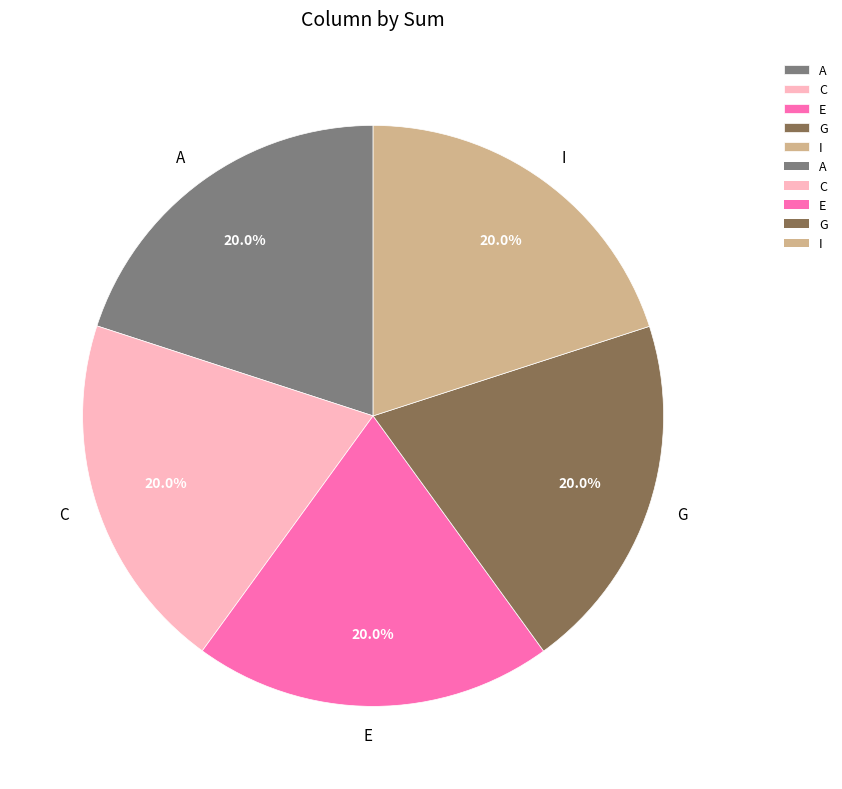

Combined, do E and A account for over 50%?

No